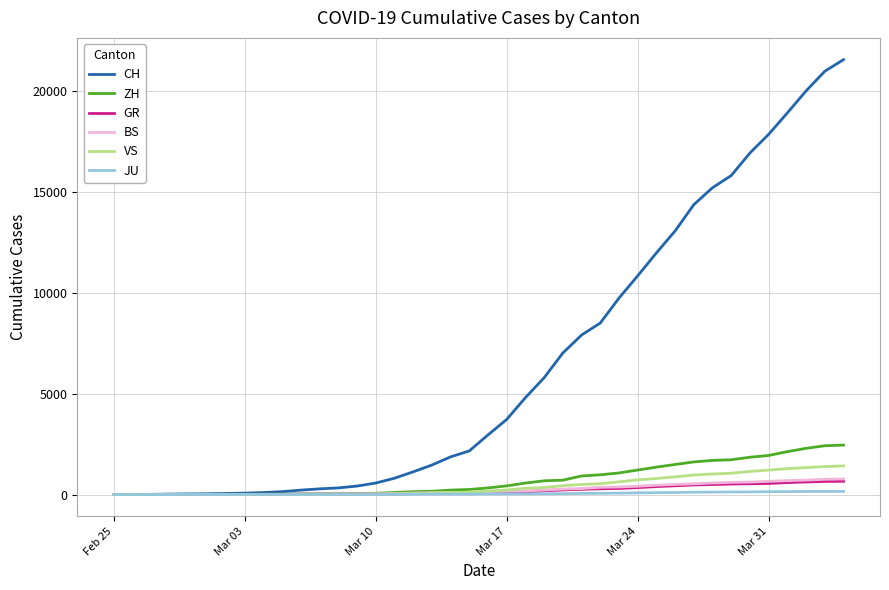

Which series has the widest spread of values?

CH